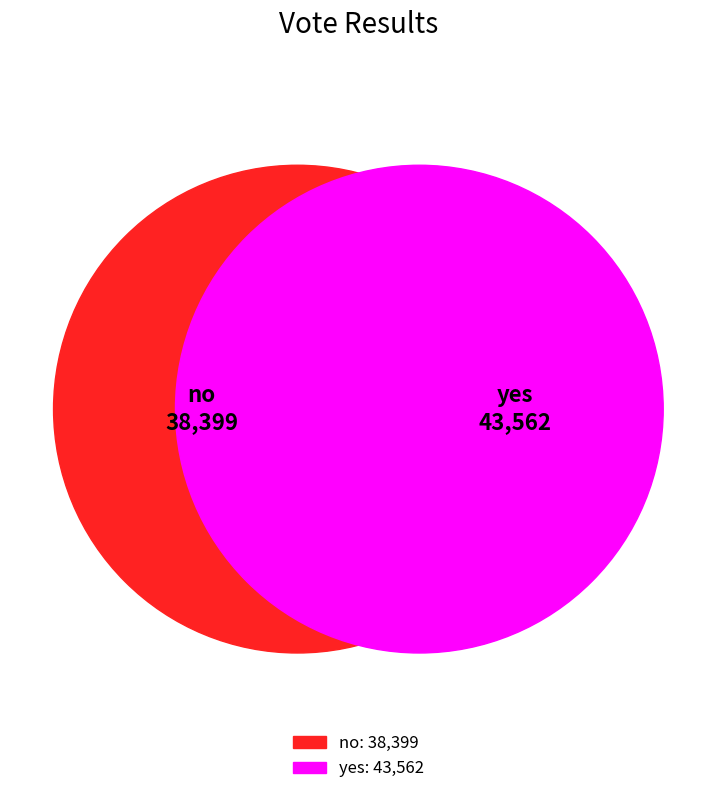

How many slices are in this pie chart?

2